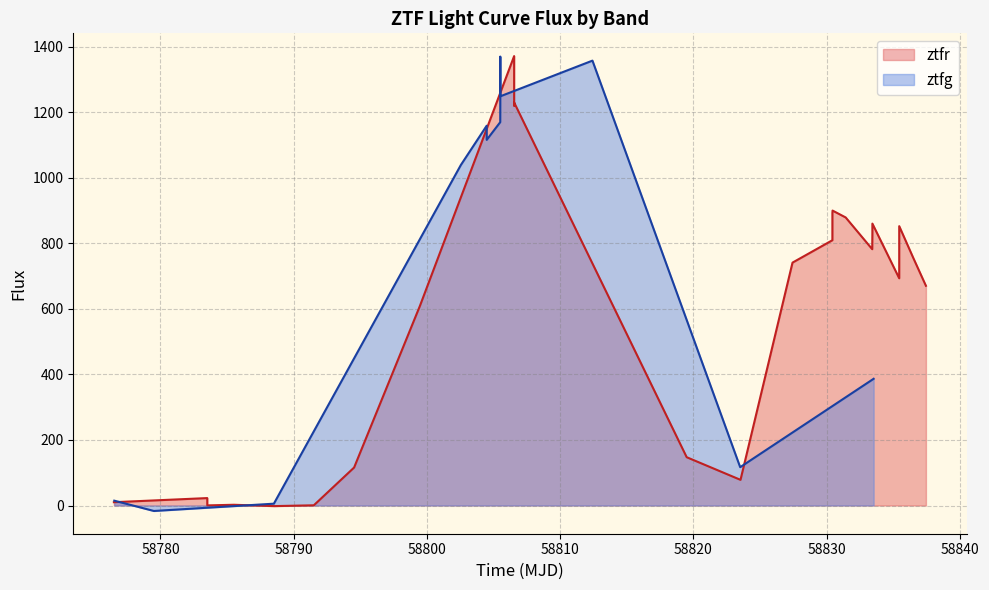

Where is the first local minimum for ztfr?

2